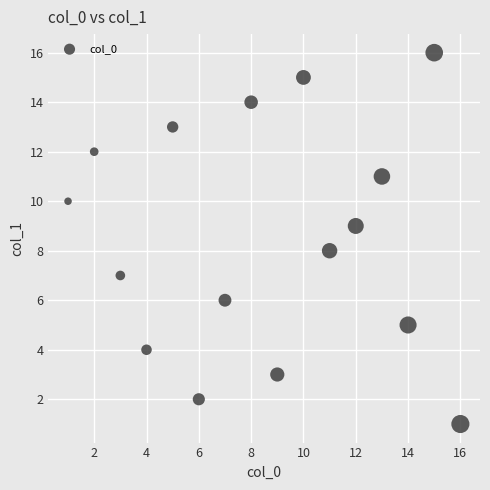

What is the range of X values (max minus min)?

15